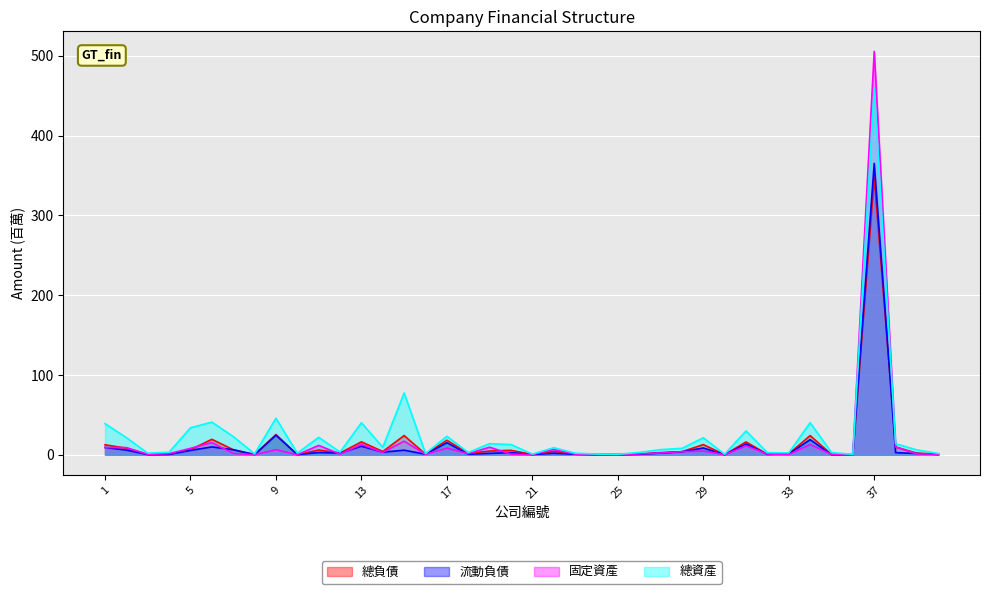

Which has a higher value, 5 or 39?

5